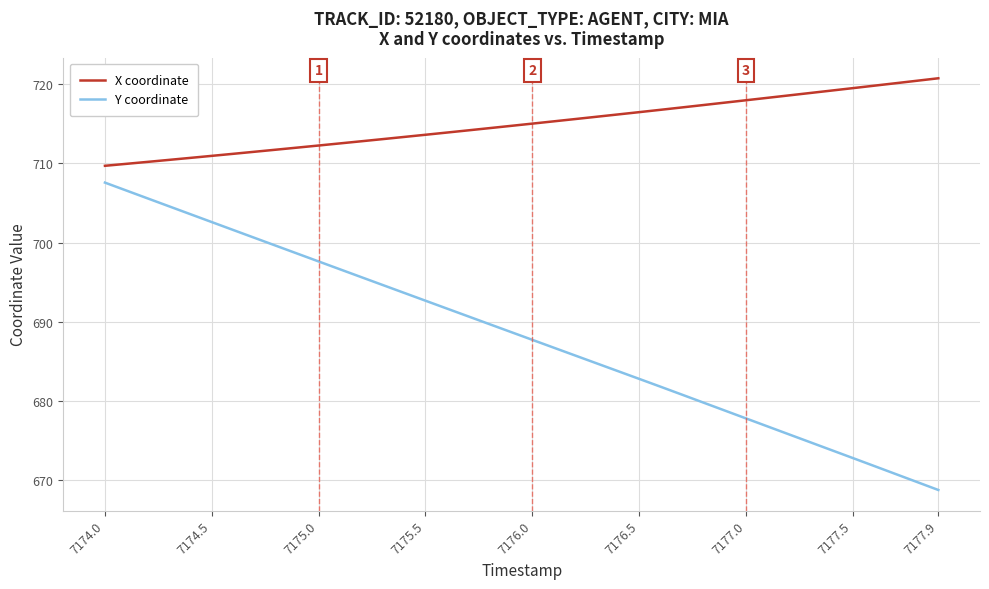

True or false: Y coordinate and X coordinate cross at least once.

False